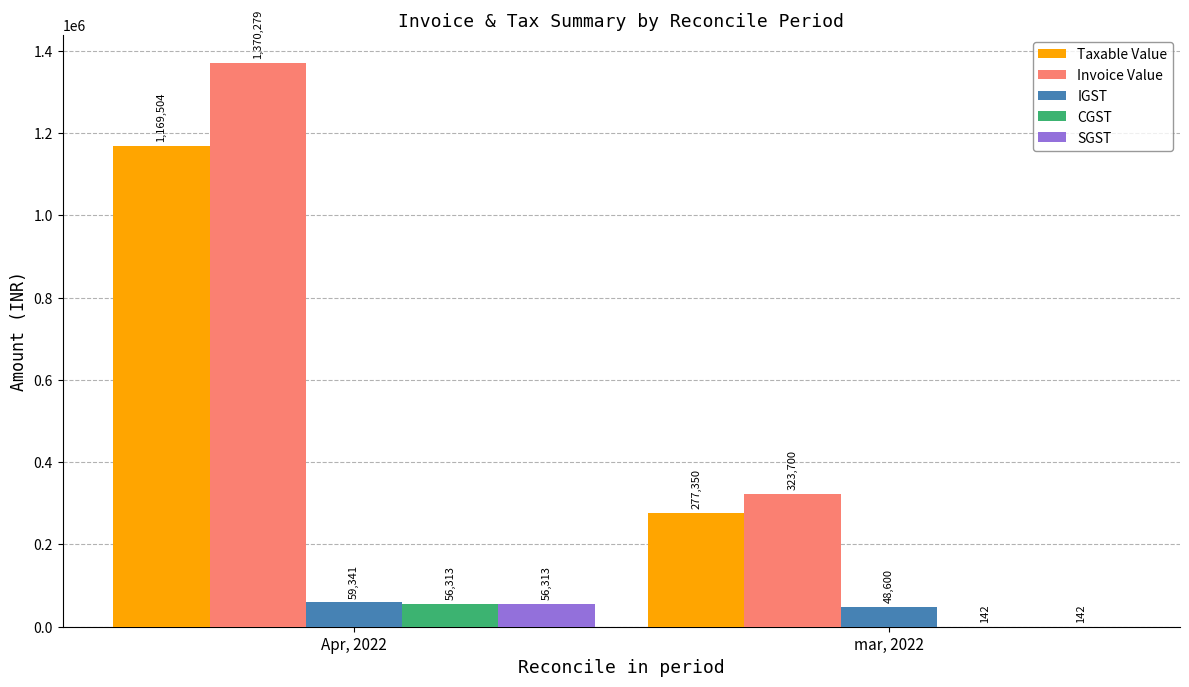

Between Apr, 2022 and mar, 2022, which series saw the biggest shift?

Invoice Value